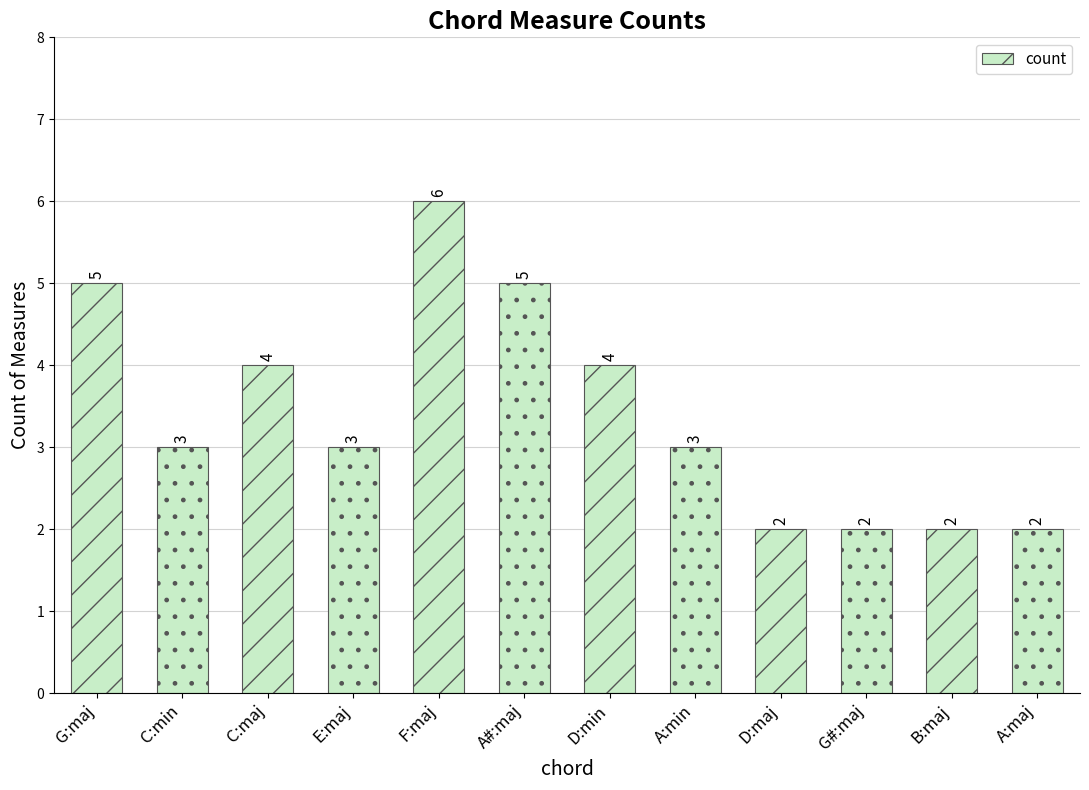

What is the label of the 12th bar from the left?

A:maj